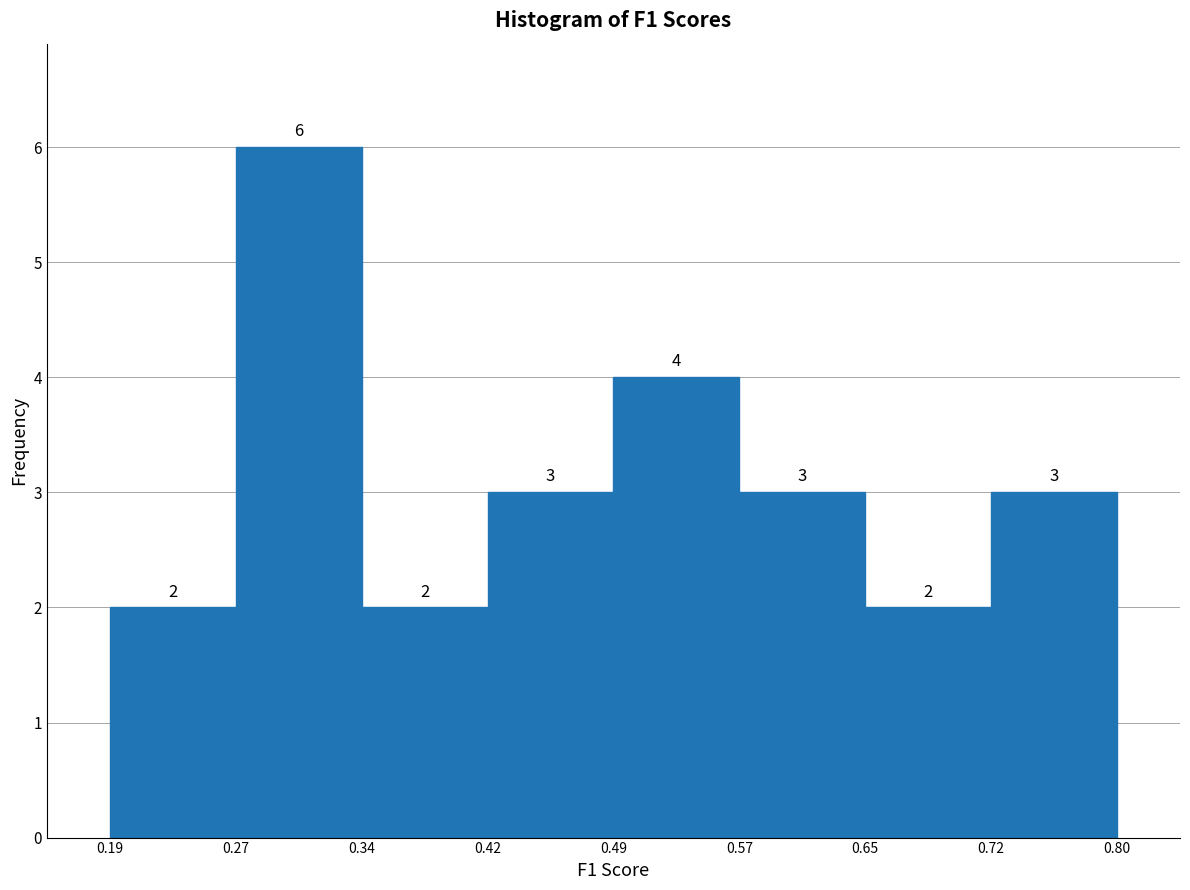

Reading left to right, transcribe this chart: for each bar, give the range it covers on the x-axis and its height.

0.19 to 0.27: 2
0.27 to 0.34: 6
0.34 to 0.42: 2
0.42 to 0.49: 3
0.49 to 0.57: 4
0.57 to 0.65: 3
0.65 to 0.72: 2
0.72 to 0.80: 3